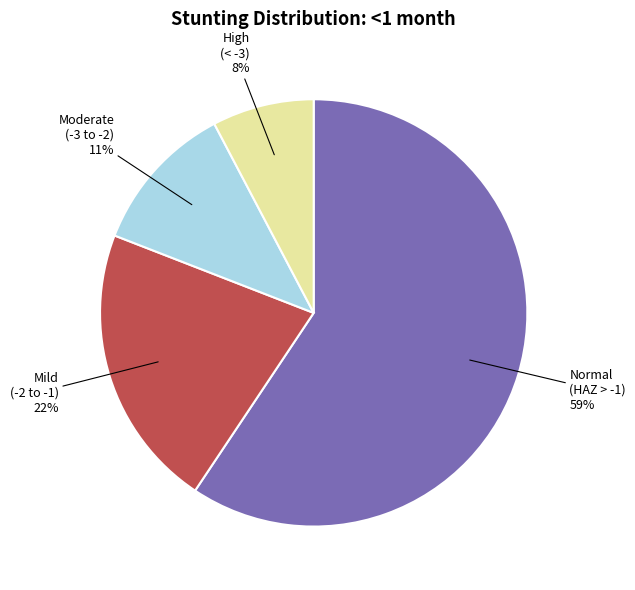

To the nearest percent, what is the average slice percentage?

25%